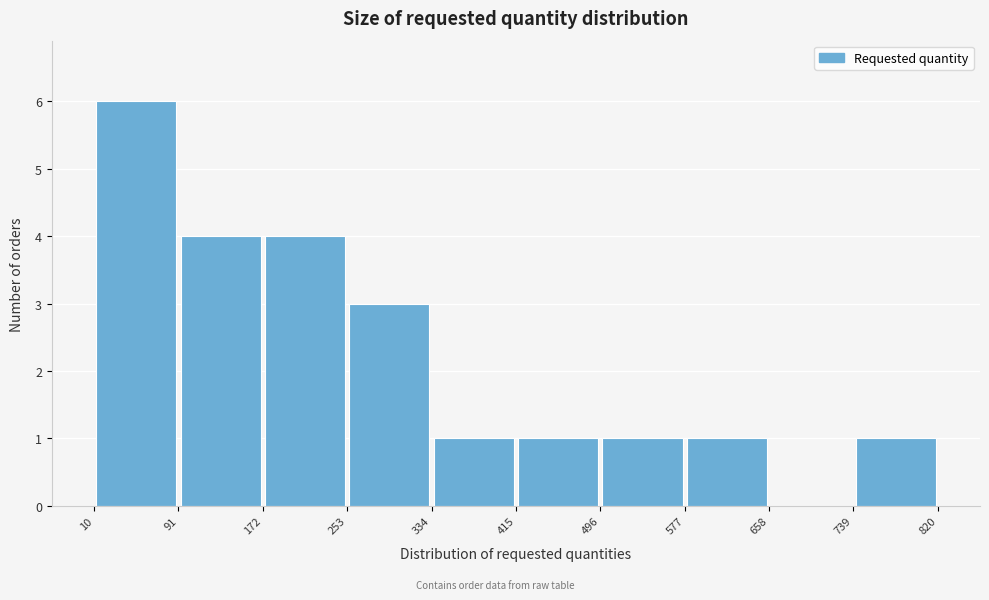

How tall is the bar that spans 334 to 415 on the x-axis? The values are not printed on the chart, so give them approximately, as read against the axis.

1